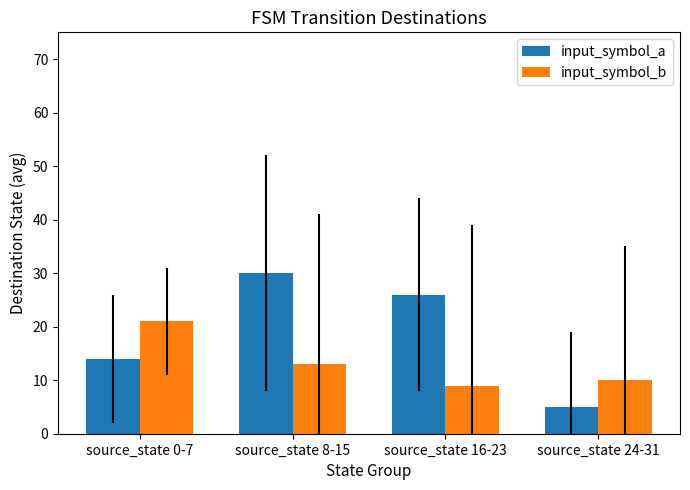

What is the label of the 1st bar from the left?

source_state 0-7